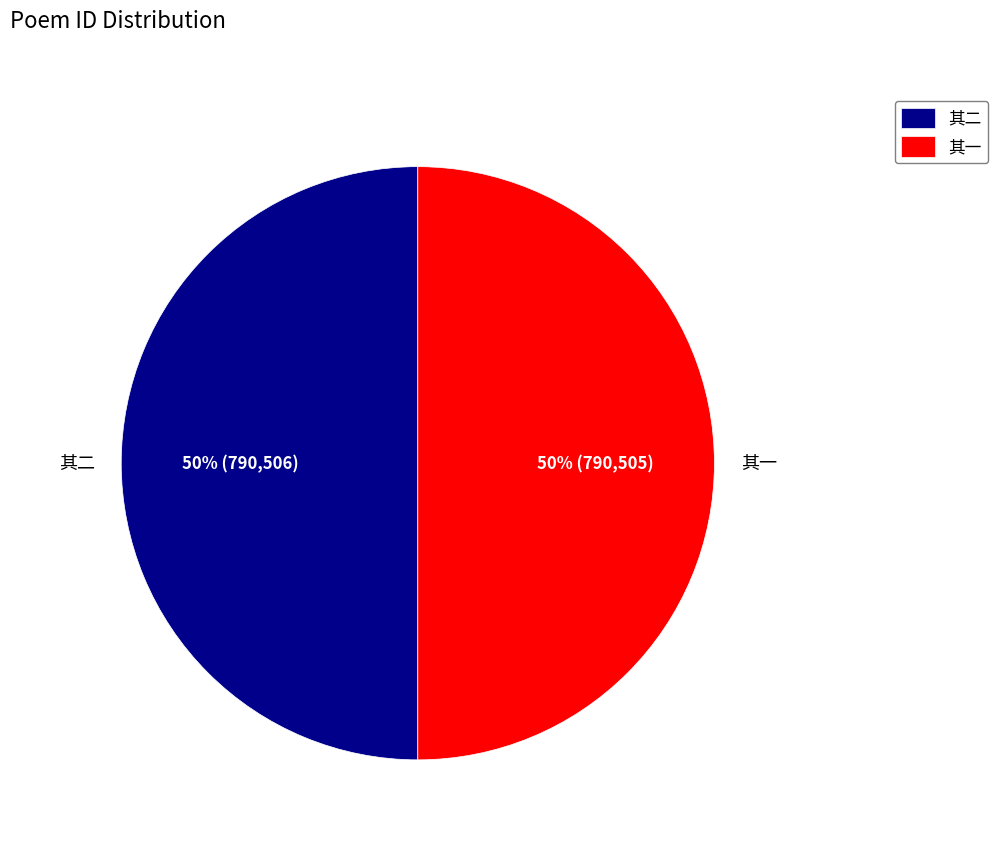

The 其二 slice represents 59% of the pie. True or false?

False